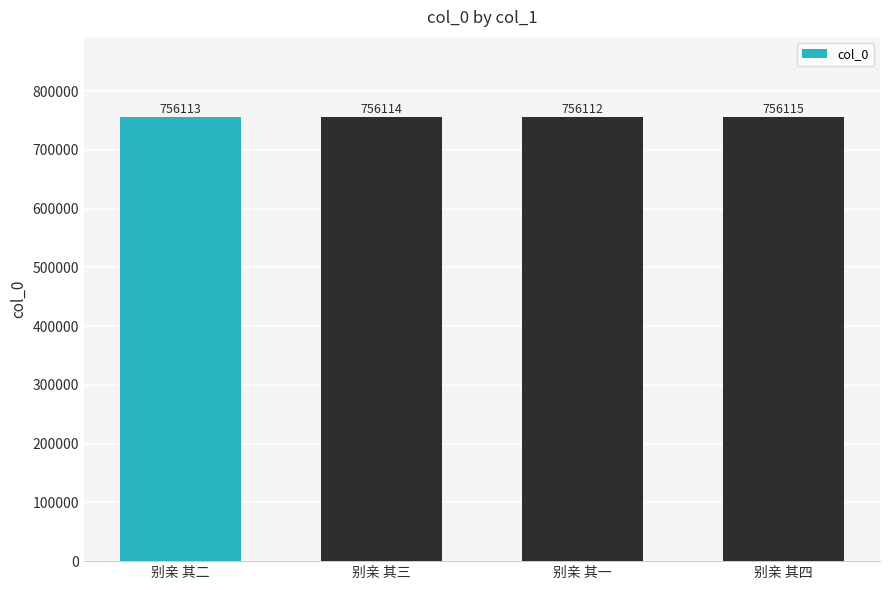

What is the sum of all values?

3024454